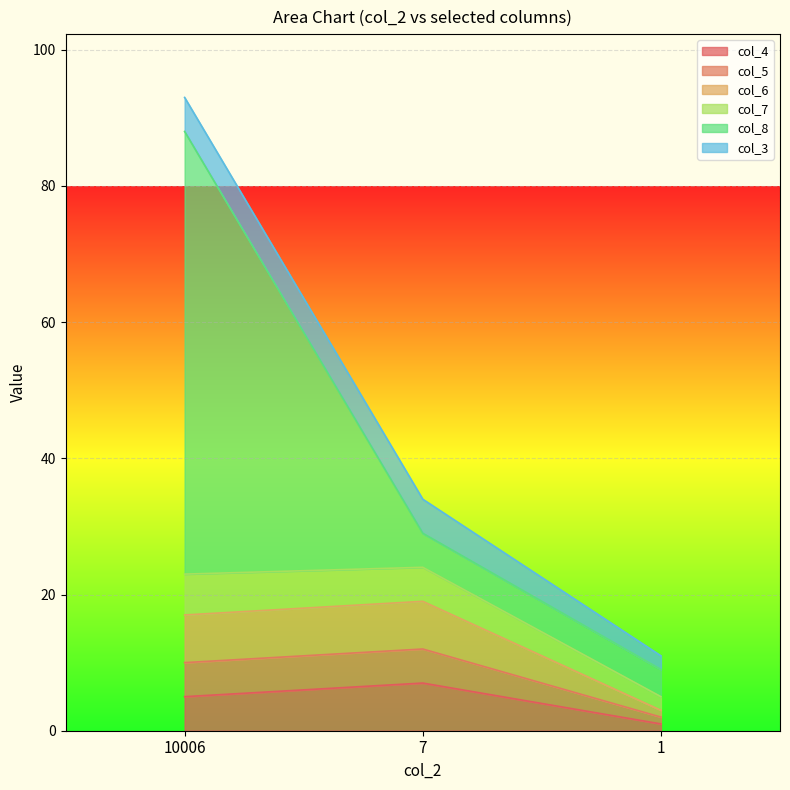

At which category is the sum across all series the highest?

10006